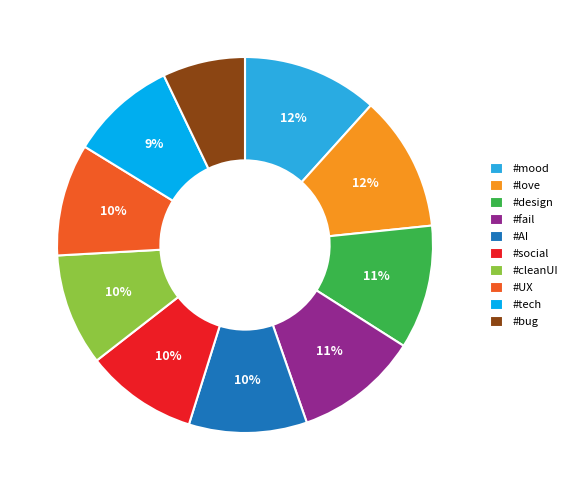

Which slice is the smallest?

#bug